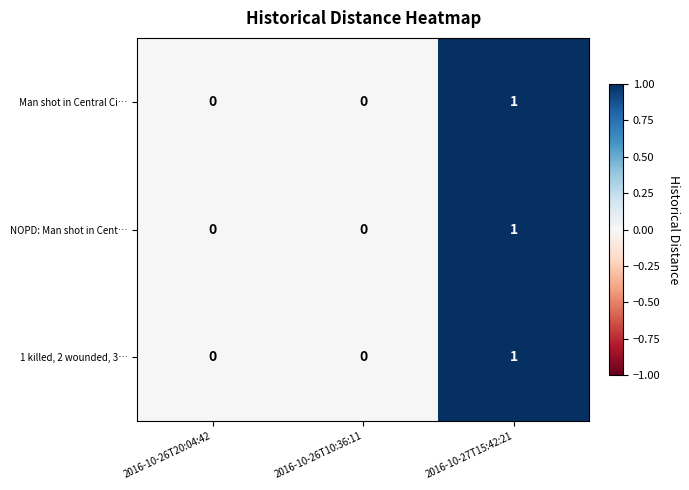

Which label corresponds to the largest value in the chart?

2016-10-27T15:42:21